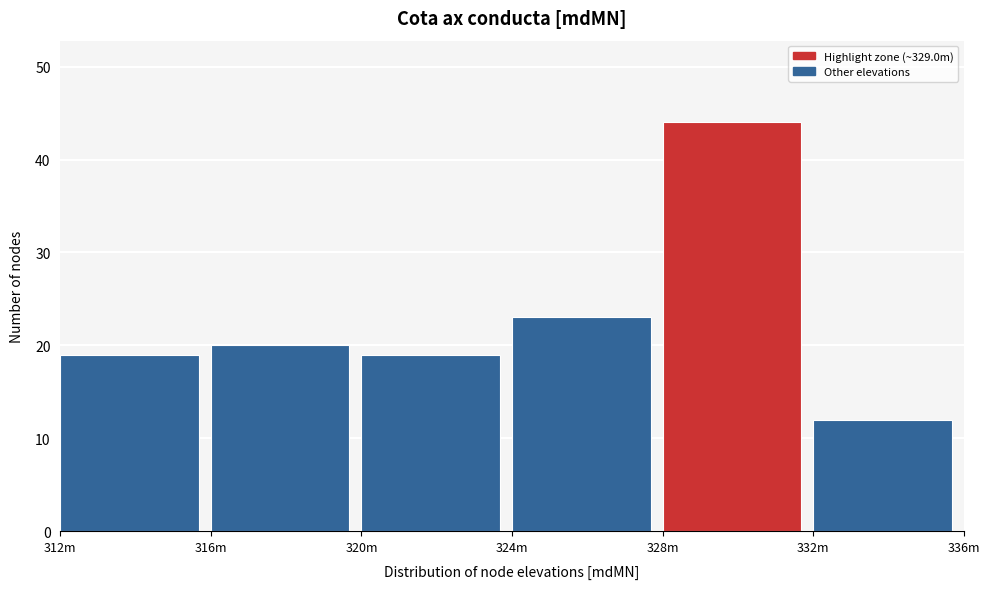

Reading left to right, extract all data points from this chart.

19	20	19	23	44	12